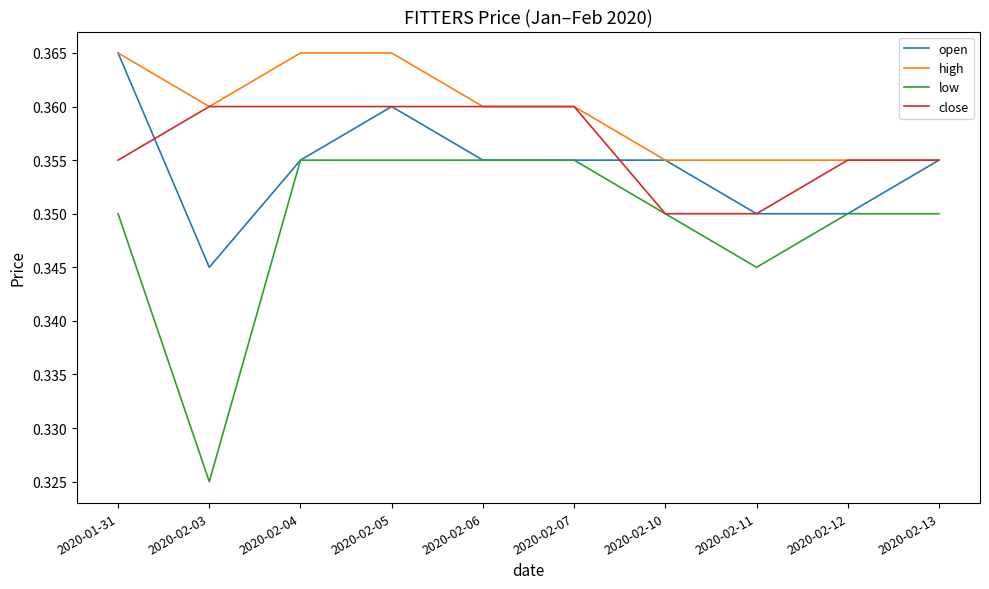

What position from the left is 2020-02-12?

9